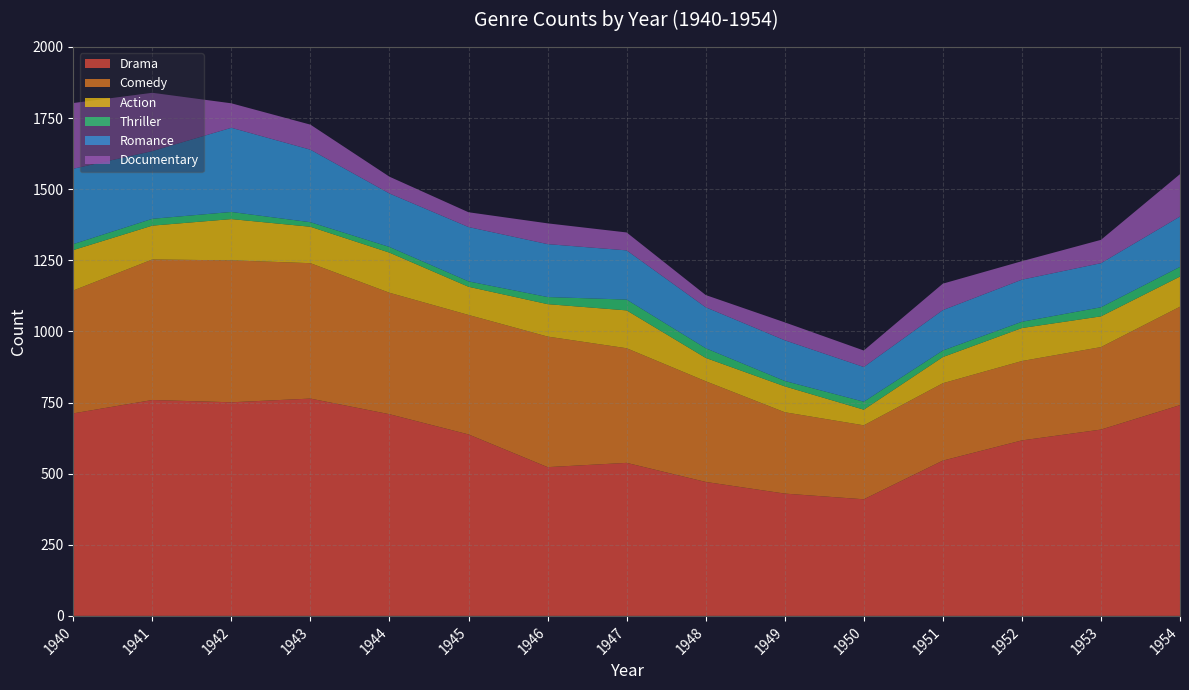

Reading left to right, what are all the values shown in this chart?

Drama: 712	759	751	764	709	638	523	538	471	430	410	546	617	655	741
Comedy: 432	494	499	476	427	420	459	403	354	286	260	272	279	290	346
Action: 142	119	145	128	141	99	114	133	82	91	55	92	116	108	106
Thriller: 21	24	25	16	20	19	25	38	34	19	28	23	22	32	34
Romance: 265	238	296	255	188	191	186	173	144	143	122	142	148	155	177
Documentary: 231	205	86	88	59	52	73	63	43	63	58	93	65	82	149